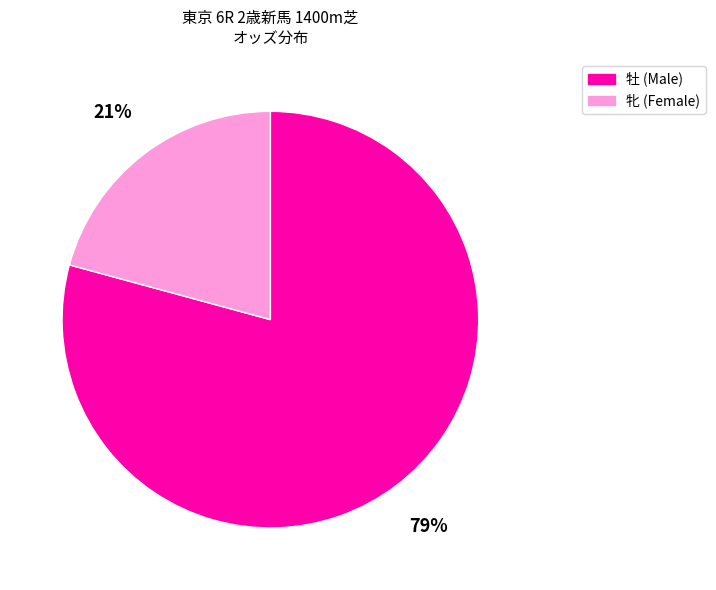

What is the majority slice?

牡 (Male)